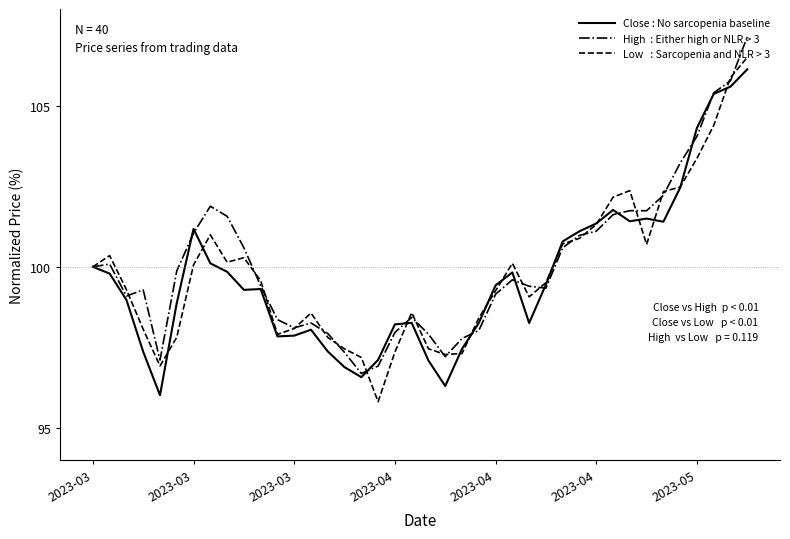

What is the maximum value shown in the chart?

107.1